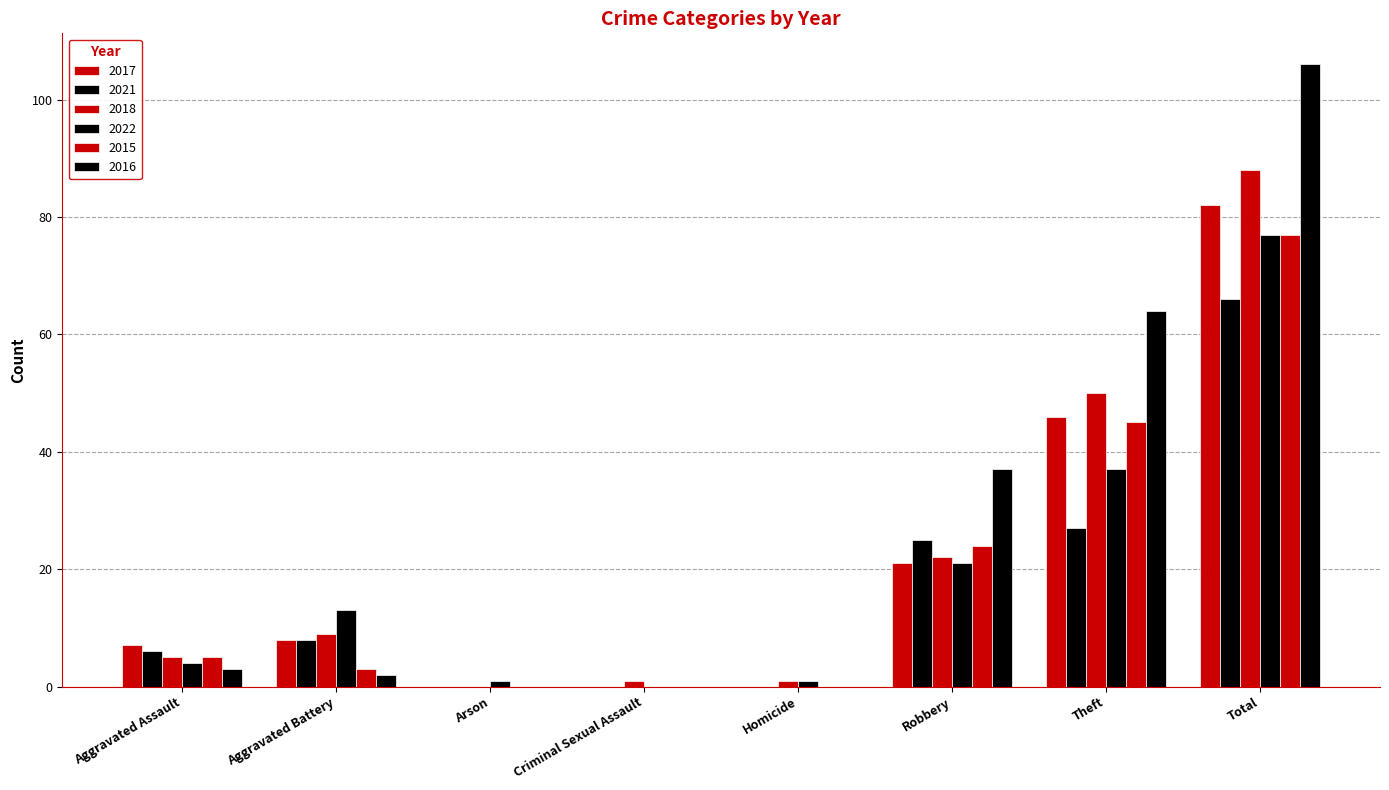

What position from the right is Criminal Sexual Assault?

5